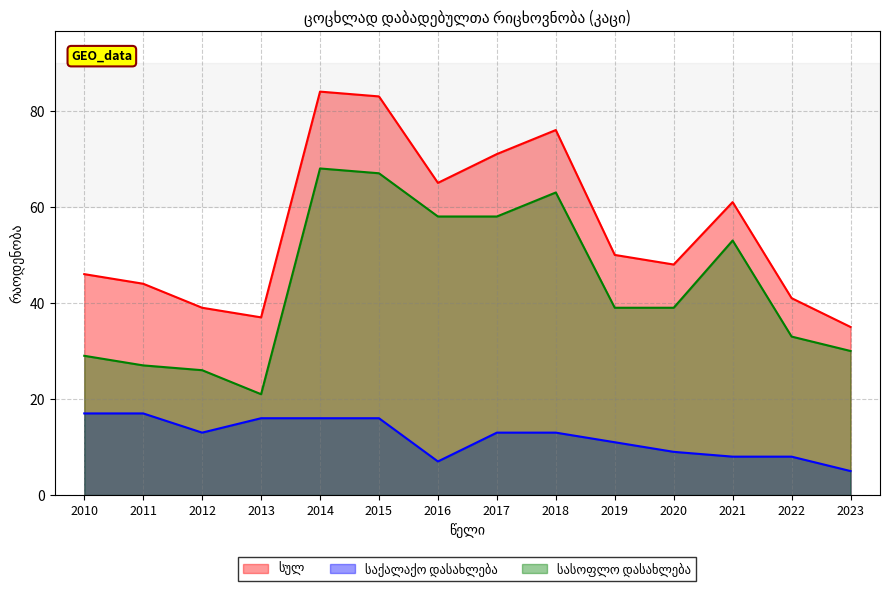

What is the value of the სულ point at the 4th from the left?

37